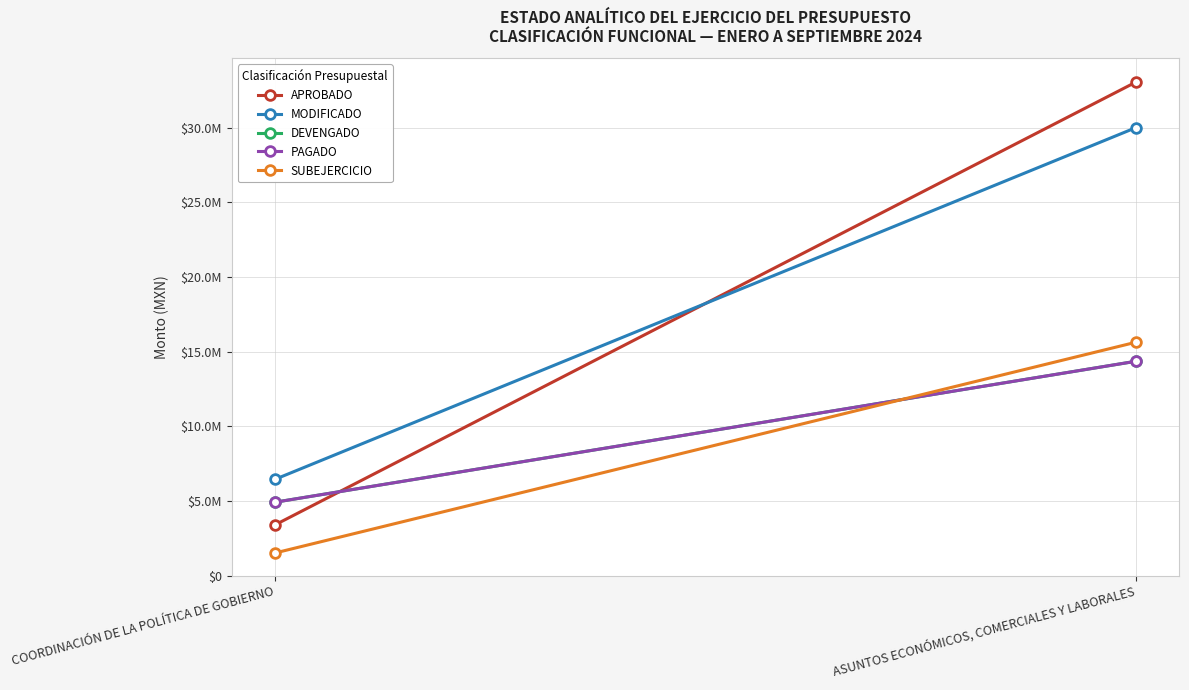

What is the difference between the highest and lowest values at COORDINACIÓN DE LA POLÍTICA DE GOBIERNO?

4927902.3